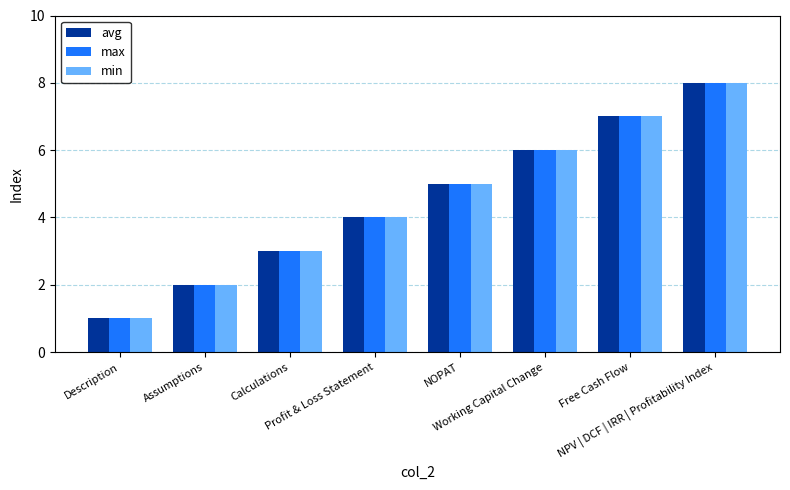

True or false: max has a value of 0 at Description.

False